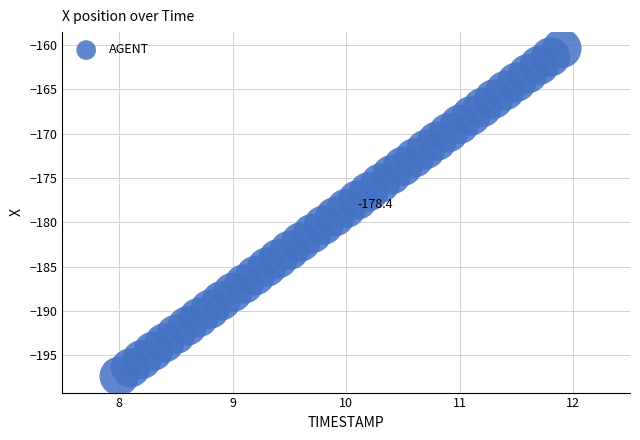

What is the range of X values (max minus min)?

3.9